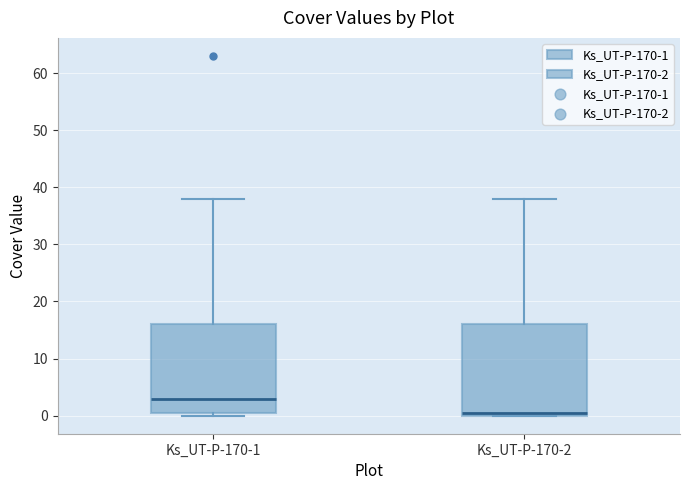

Reading left to right, transcribe this box plot: for each box, give where its median line is, the range the box spans, and where its two whiskers end, as read against the y-axis. The values are not printed on the chart, so give them approximately, as read against the axis.

Ks_UT-P-170-1: median 3, box 1 to 16, whiskers 0 to 38
Ks_UT-P-170-2: median 1, box 0 to 16, whiskers 0 to 38